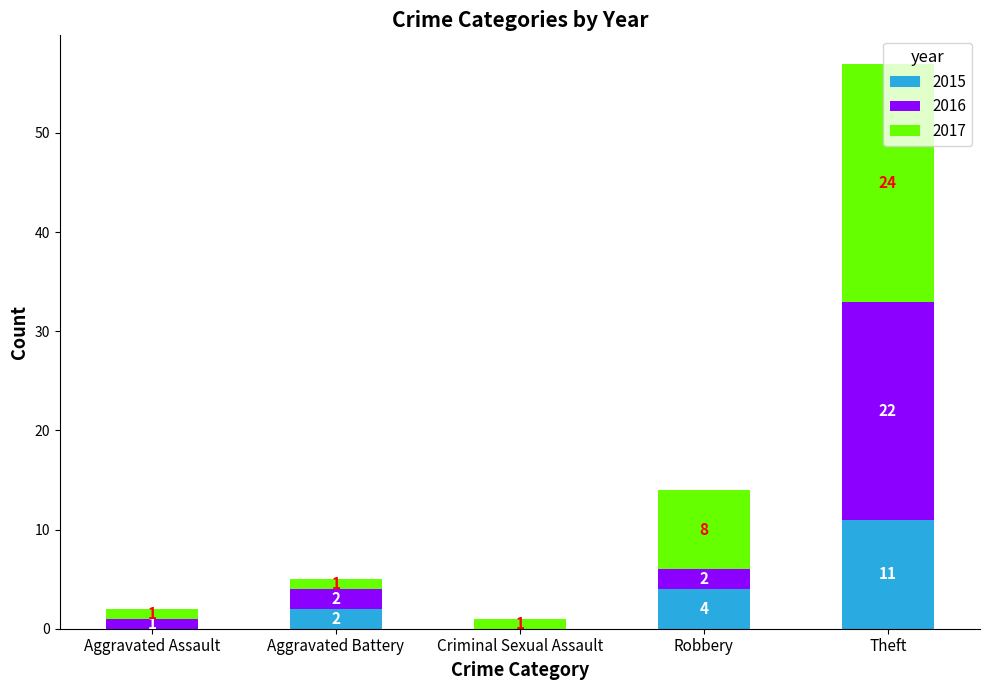

The 2015 series shows 4 at Robbery. True or false?

True